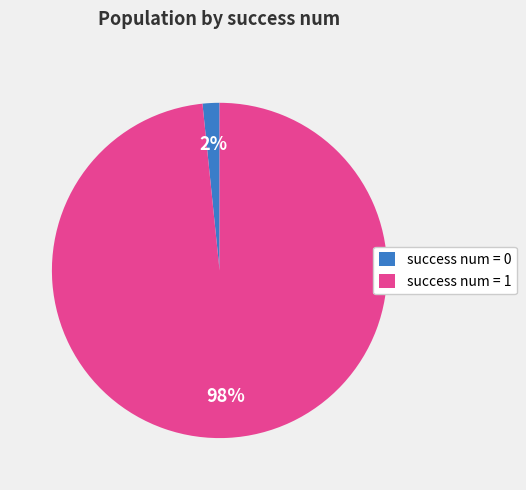

Which category has the smallest portion of the pie?

success num = 0